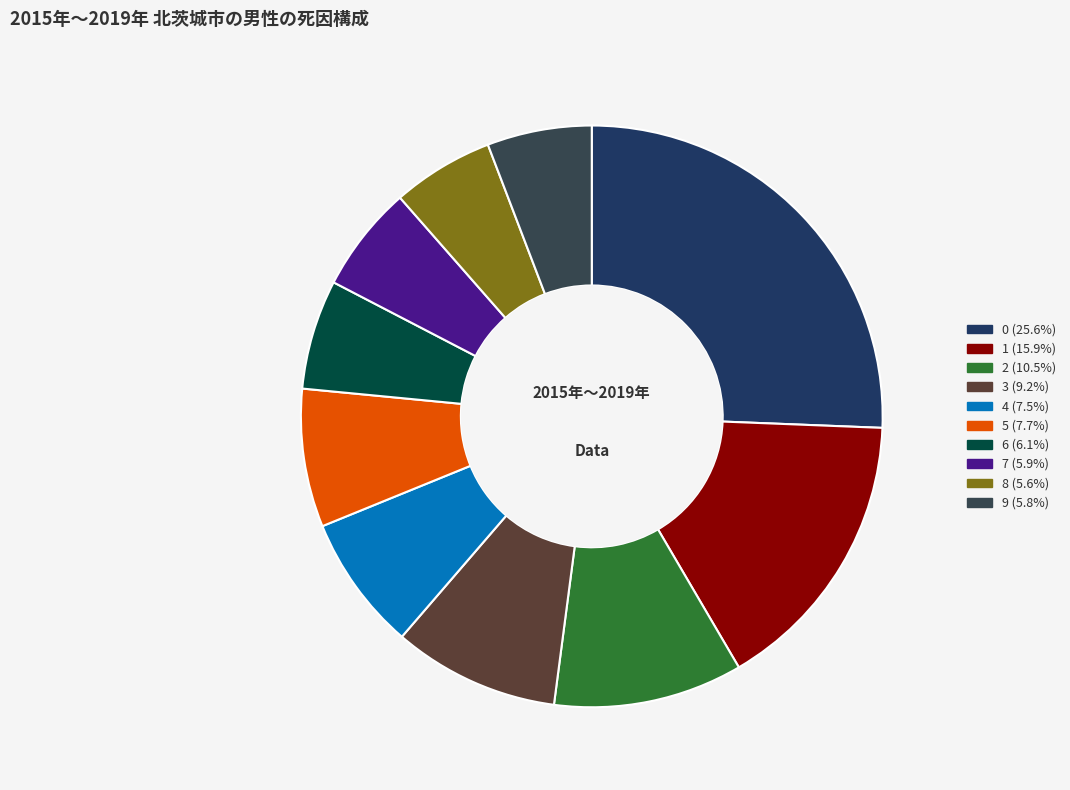

To the nearest percent, what is the difference between the 5 and 2 slice percentages?

3%